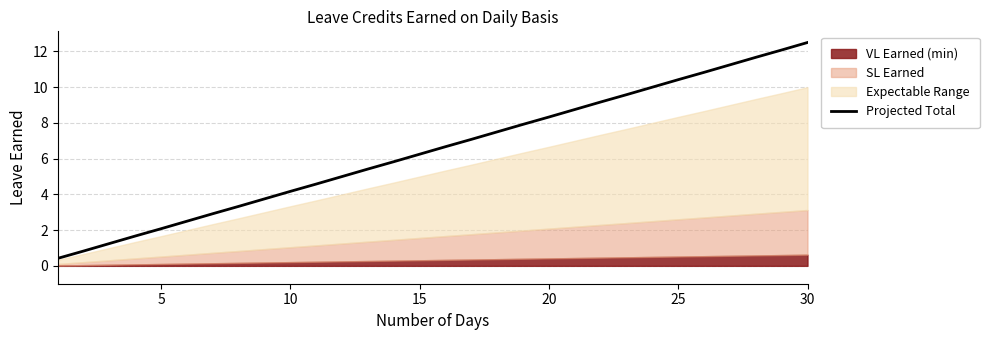

What is the average value?

6.5